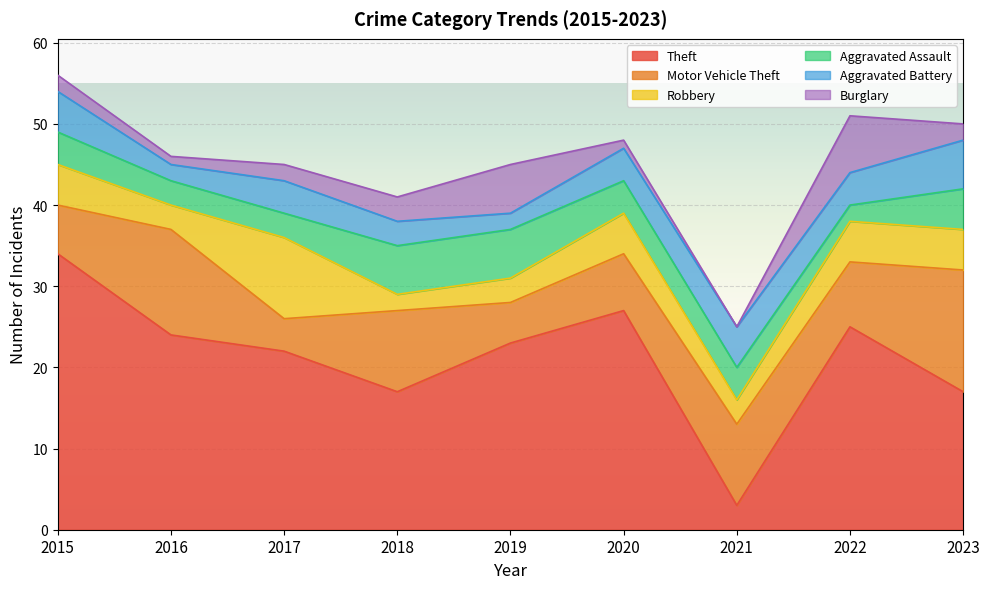

What is the difference between the Theft values at 2022 and 2015?

9